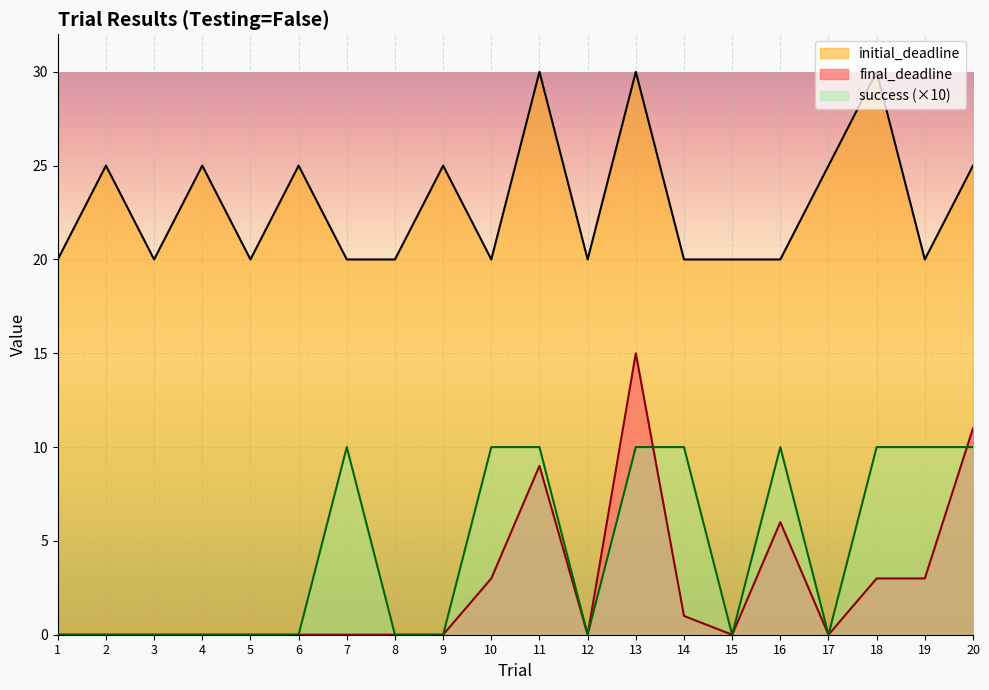

What is the value of the initial_deadline point at the 18th from the left?

30